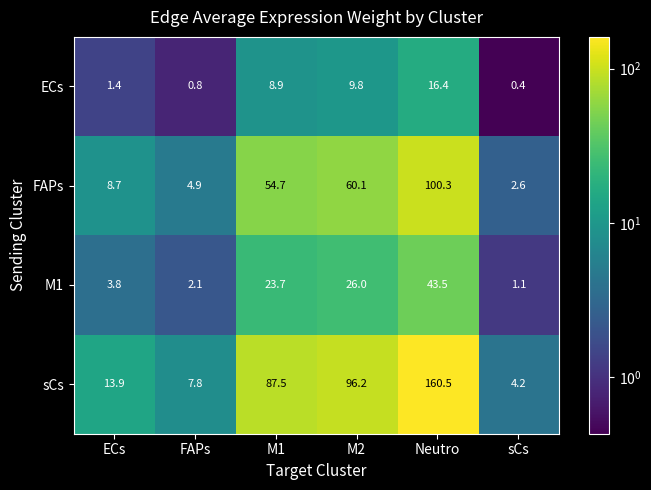

What is the approximate value of FAPs at M2?

60.1